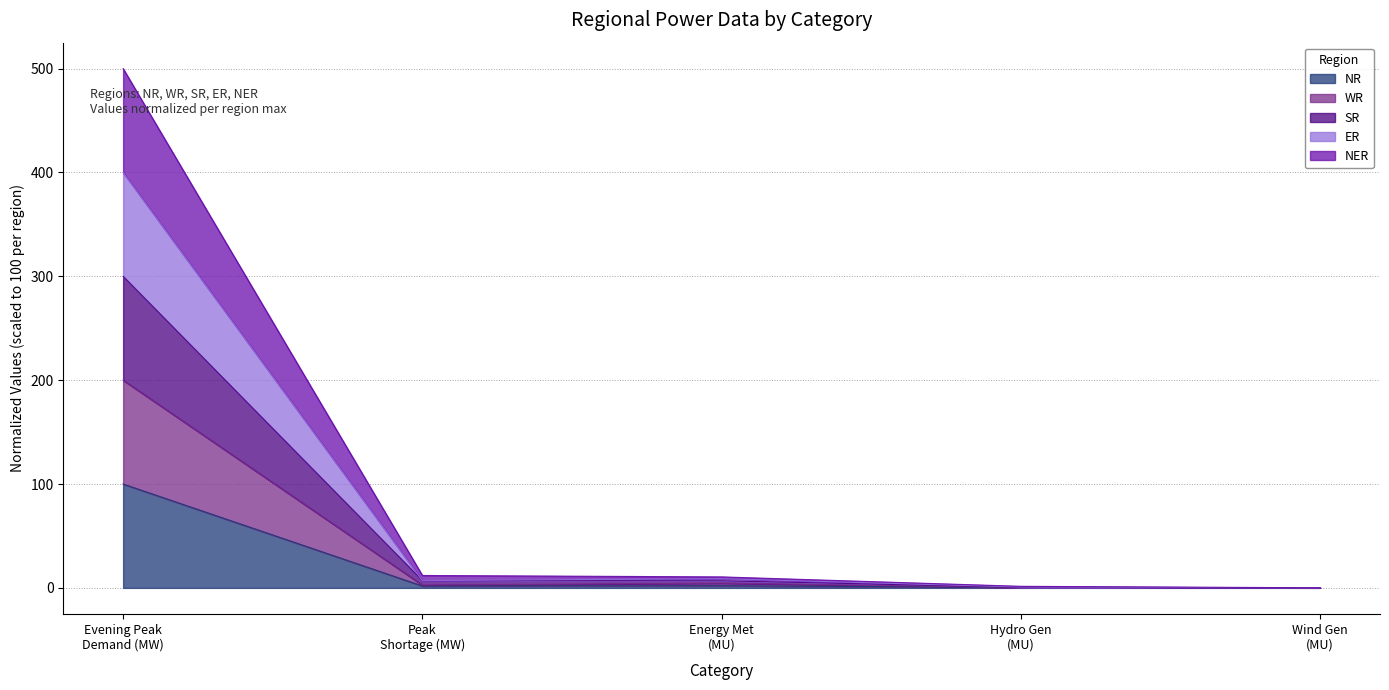

True or false: SR and NER cross at least once.

False